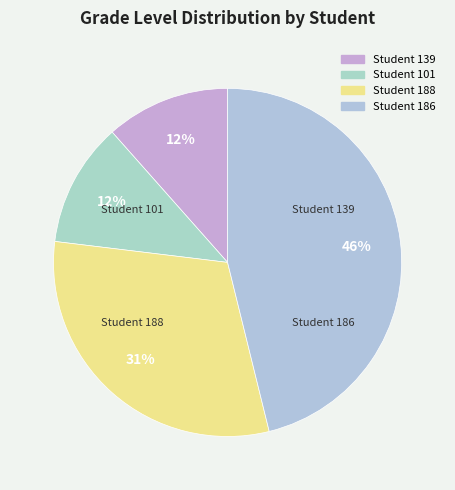

How many slices are in this pie chart?

4